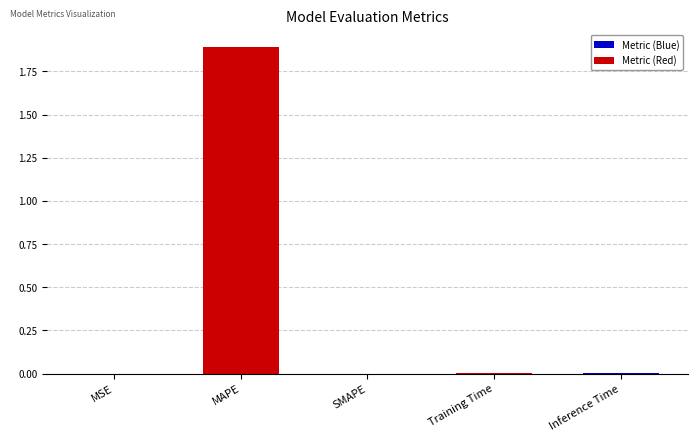

Count the number of categories in the chart.

5